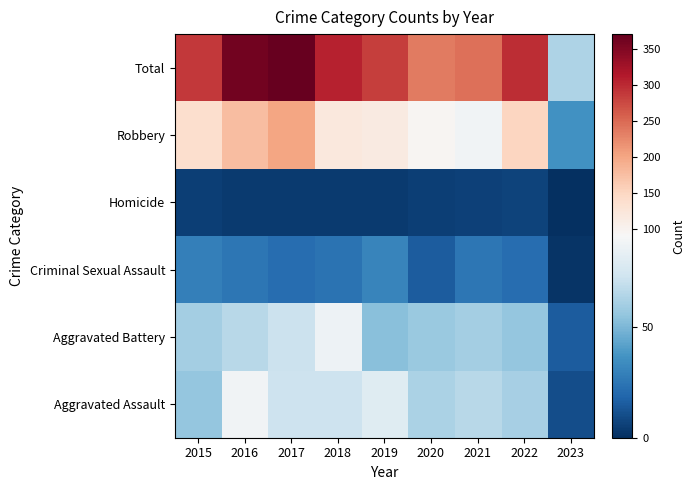

Which category has the highest value across all series?

2017